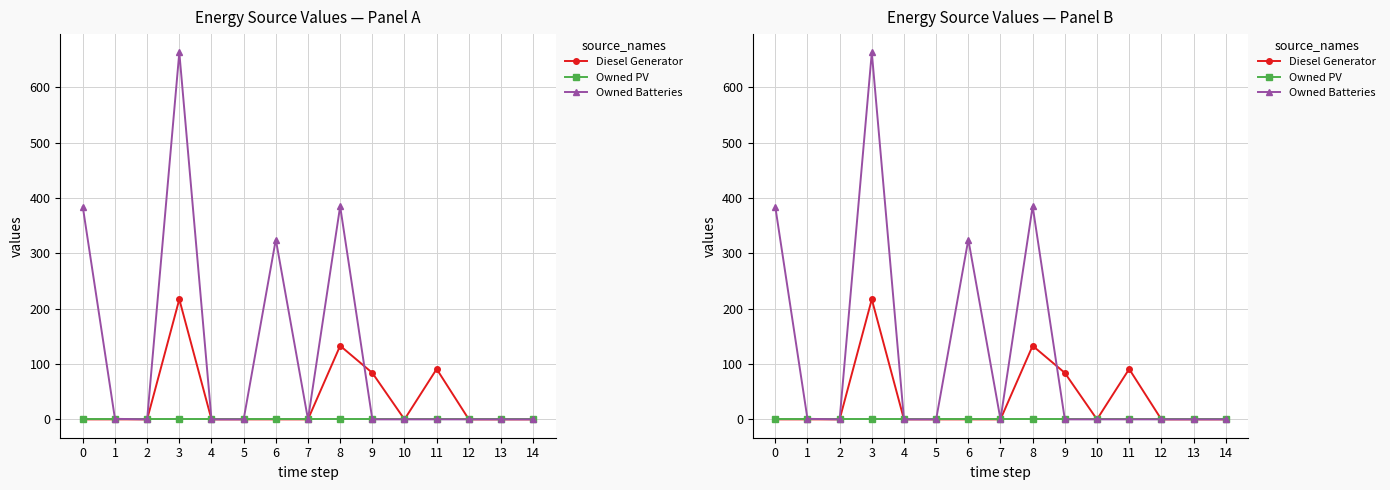

What is the sum of all Diesel Generator values?

525